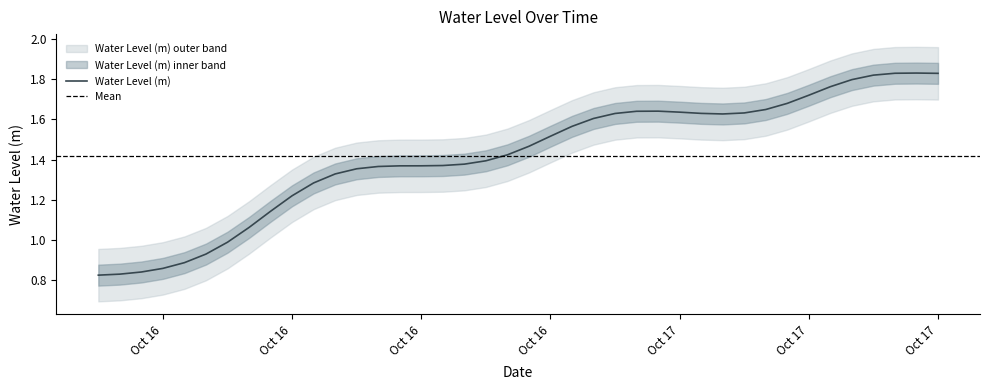

How many data points are less than 1?

7